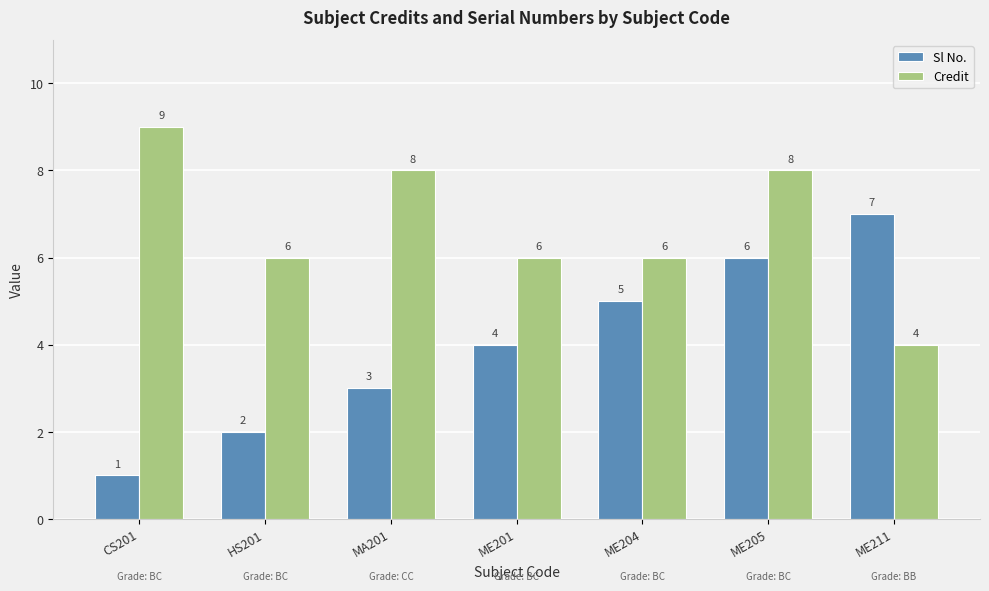

What is the value of the Credit bar at the 3rd from the left?

8